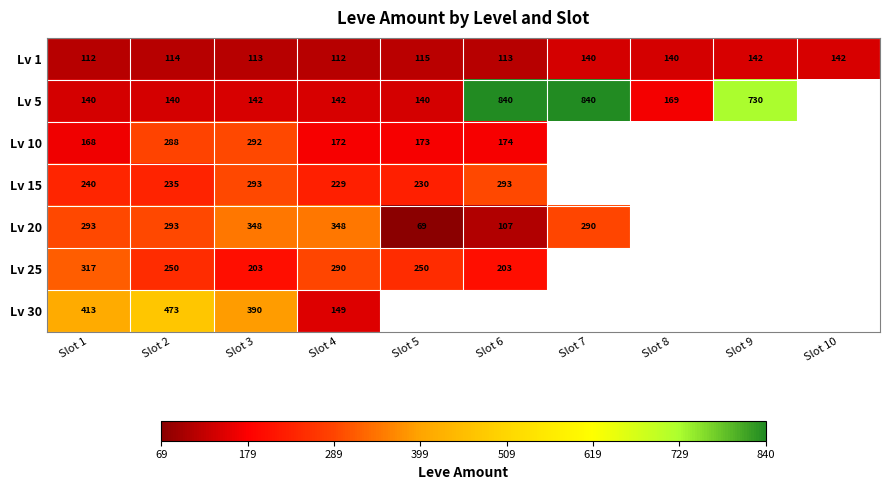

At Slot 3, list the series in order from smallest to largest.

Lv 1, Lv 5, Lv 25, Lv 10, Lv 15, Lv 20, Lv 30